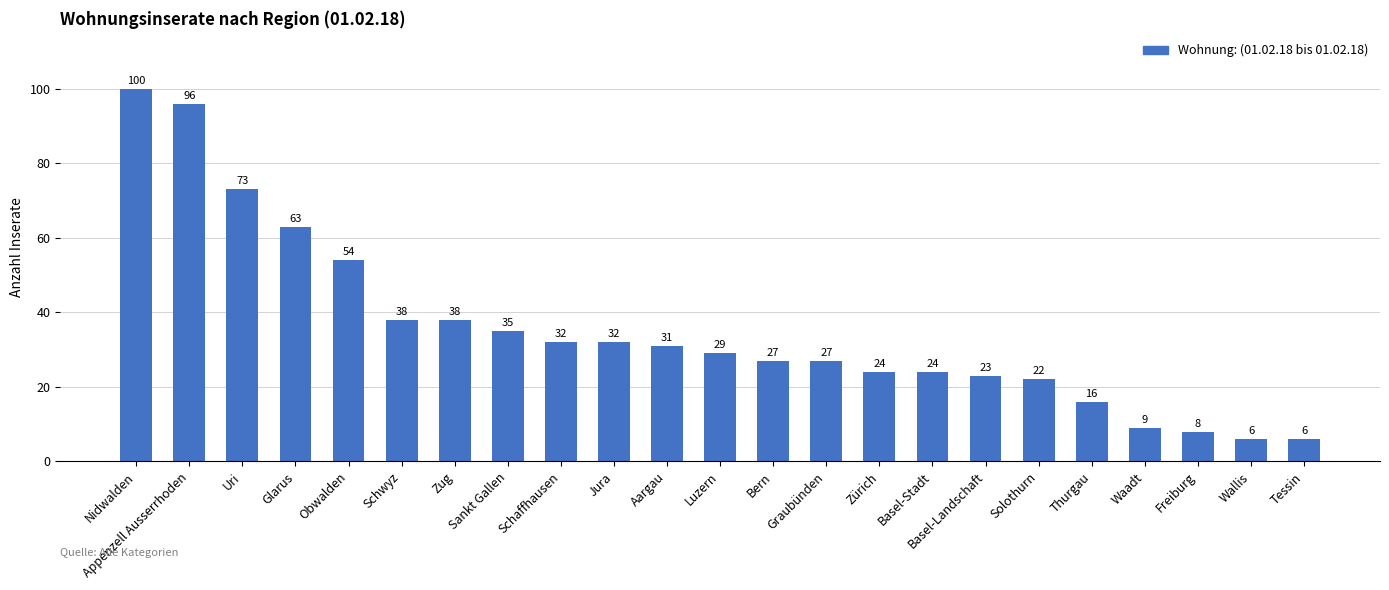

What is the change in value from Obwalden to Basel-Landschaft?

-31